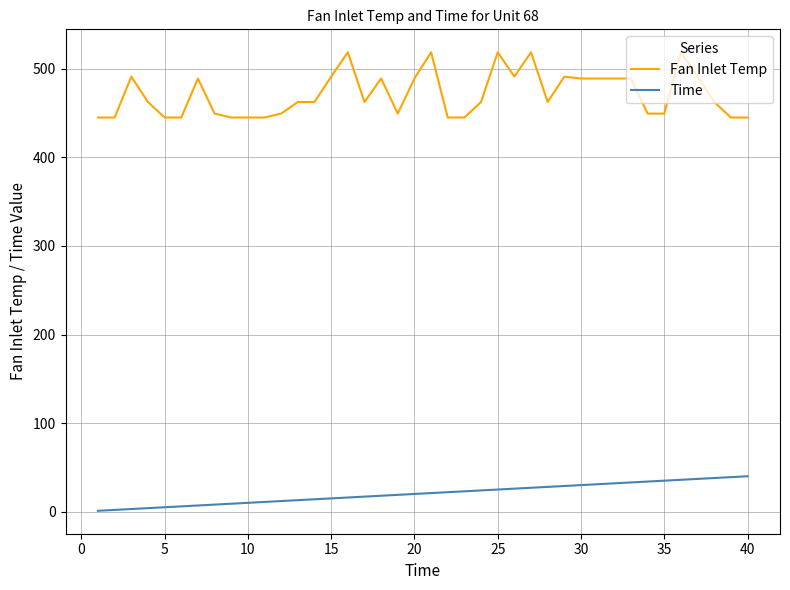

List the series in order of their overall mean, lowest first.

Time, Fan Inlet Temp